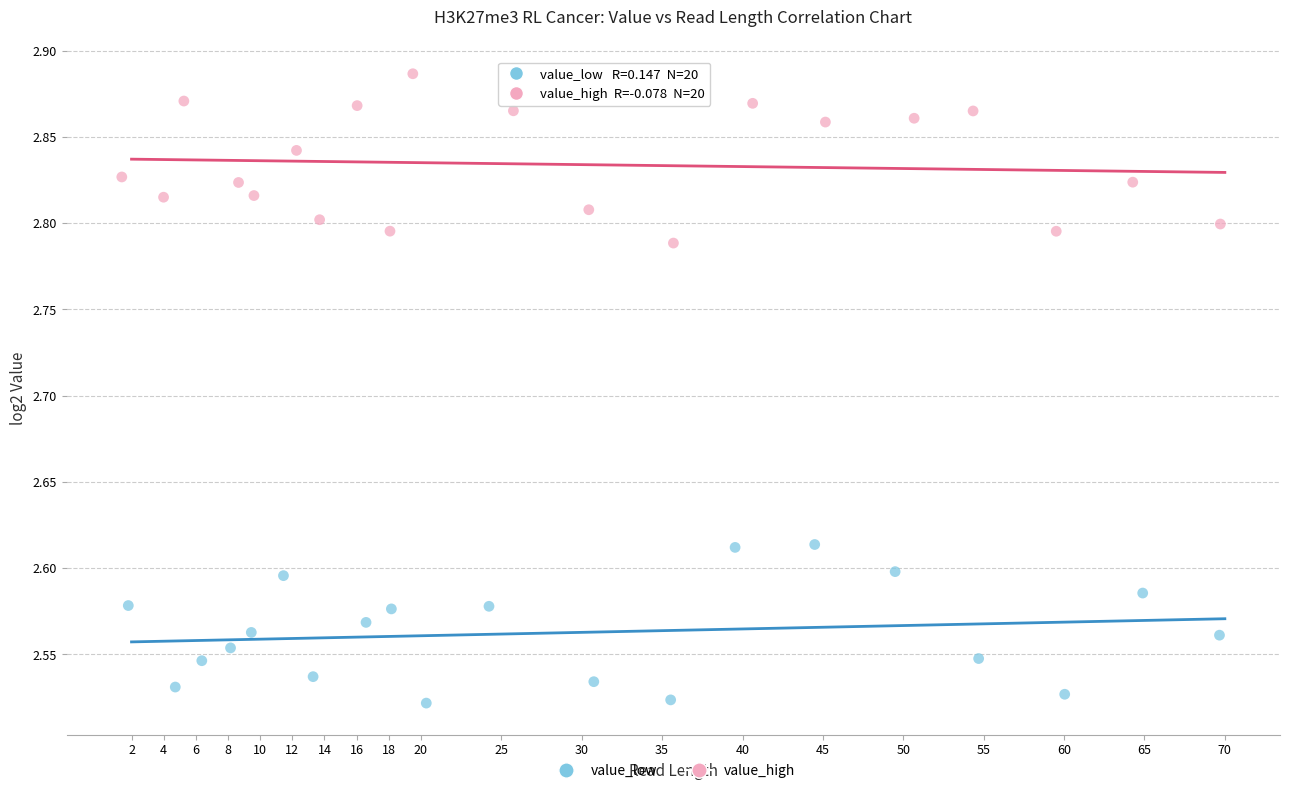

Which series reaches the minimum Y coordinate?

value_low